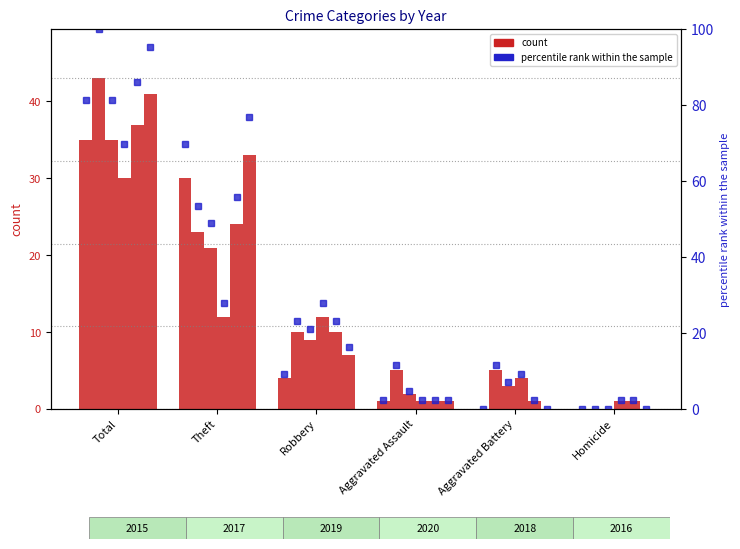

The 2019 series shows 32 at Theft. True or false?

False